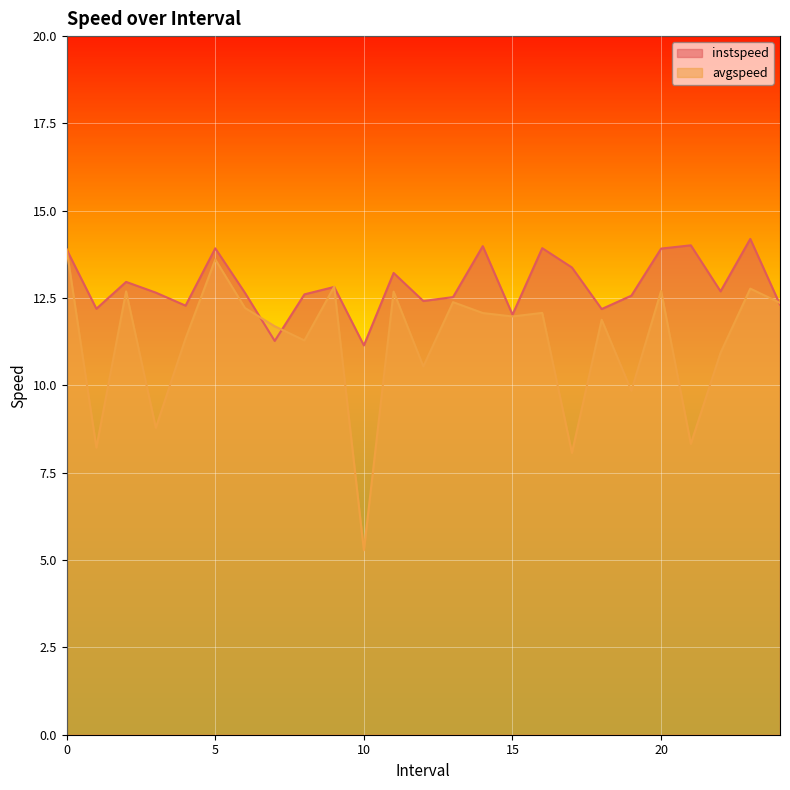

Which series changed the most between 10 and 14?

avgspeed